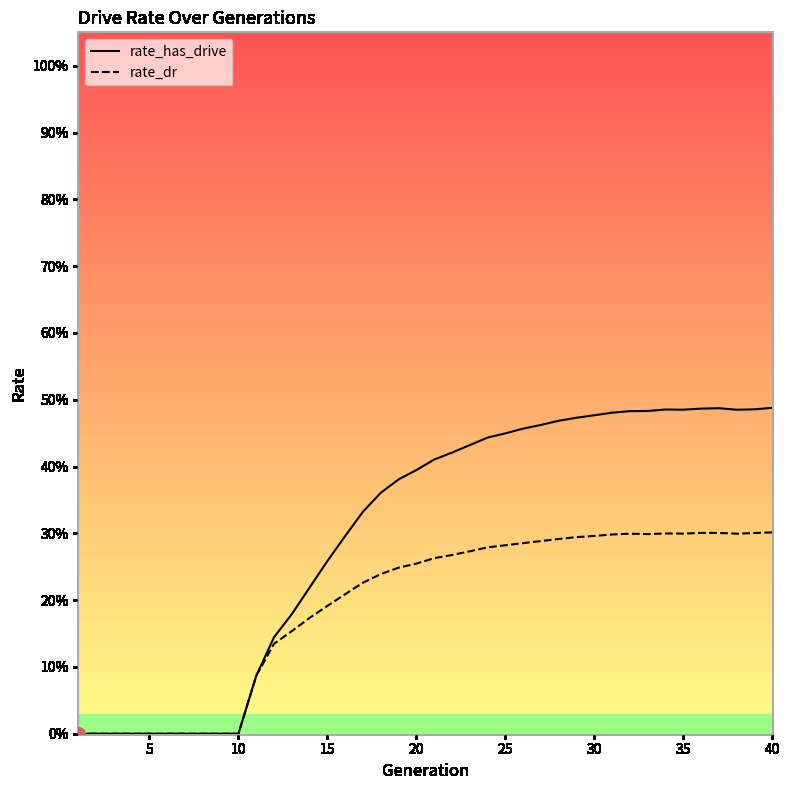

What are all the series names shown in the legend?

rate_has_drive, rate_dr